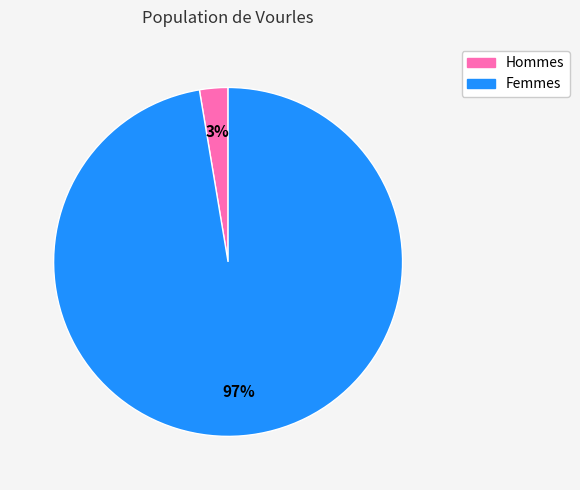

To the nearest percent, what is the average slice percentage?

50%